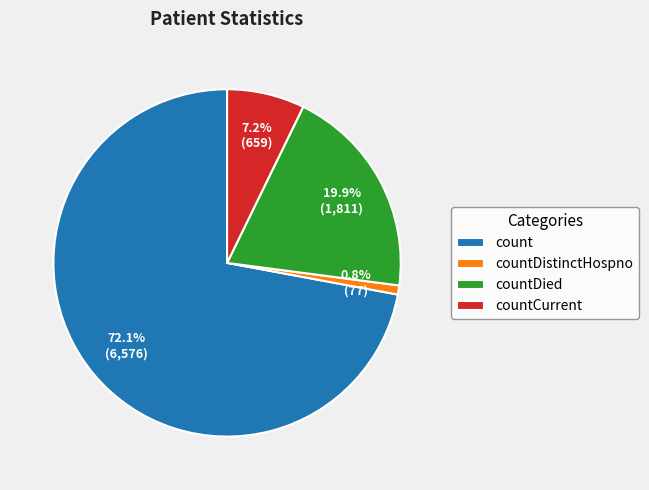

Count the number of slices in the pie.

4